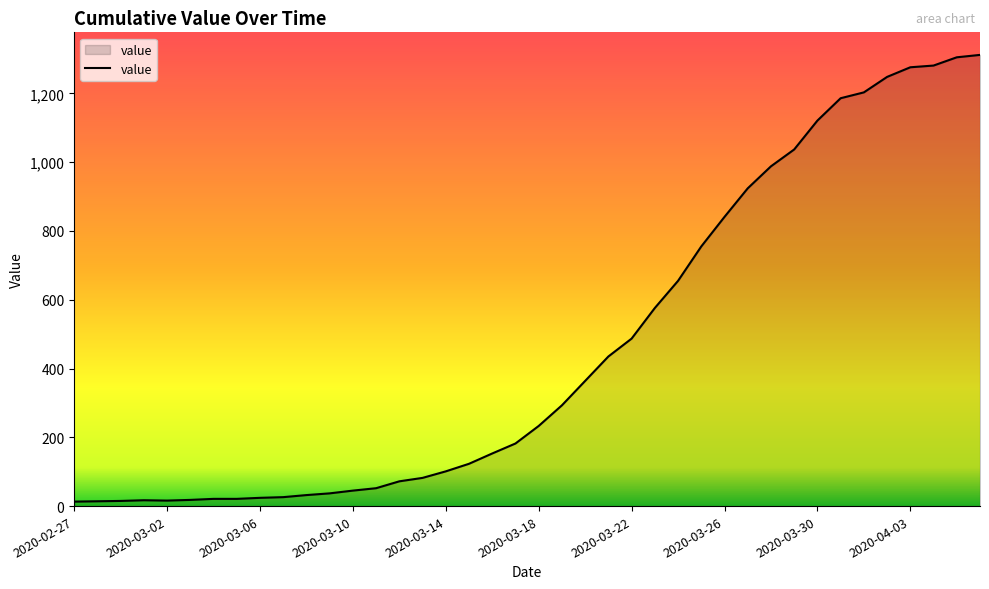

What is the greatest value displayed?

1312